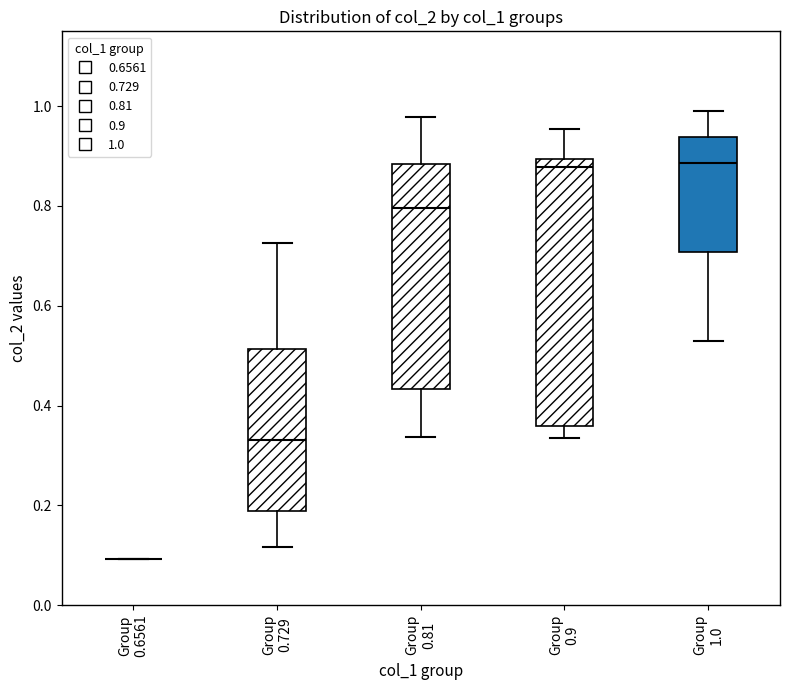

Reading left to right, transcribe this box plot: for each box, give where its median line is, the range the box spans, and where its two whiskers end, as read against the y-axis. The values are not printed on the chart, so give them approximately, as read against the axis.

Group 0.6561: box collapsed to a line at 0.10, whiskers 0.10 to 0.10
Group 0.729: median 0.34, box 0.18 to 0.52, whiskers 0.12 to 0.72
Group 0.81: median 0.80, box 0.44 to 0.88, whiskers 0.34 to 0.98
Group 0.9: median 0.88, box 0.36 to 0.90, whiskers 0.34 to 0.96
Group 1.0: median 0.88, box 0.70 to 0.94, whiskers 0.52 to 1.00